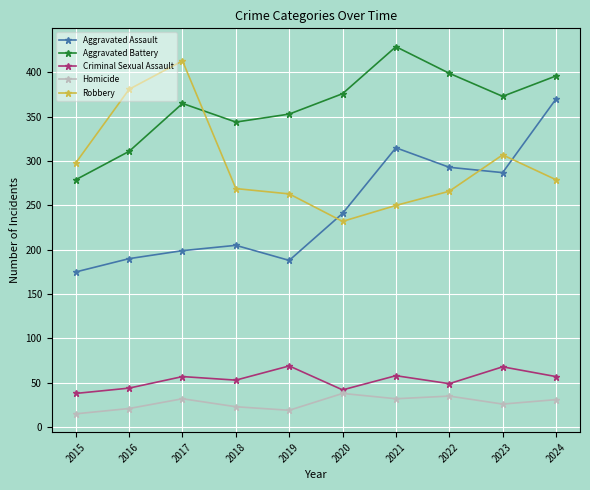

The value of Homicide at 2020 is 59. True or false?

False